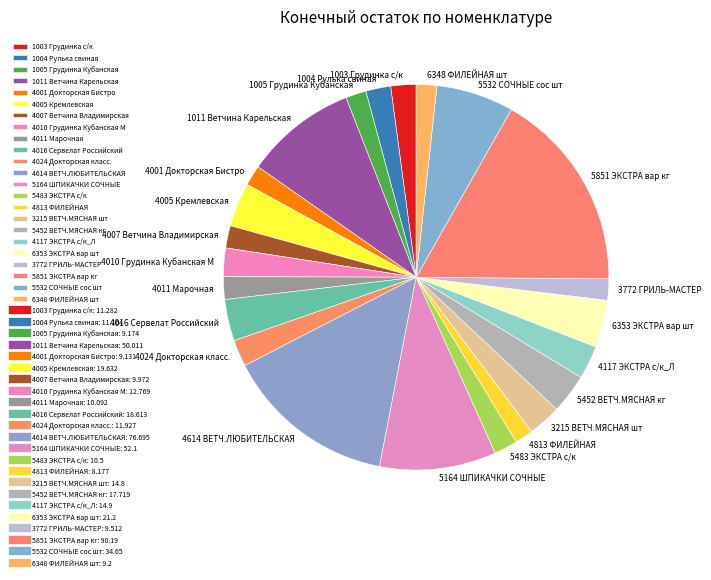

What is the largest slice in the pie chart?

5851 ЭКСТРА вар кг